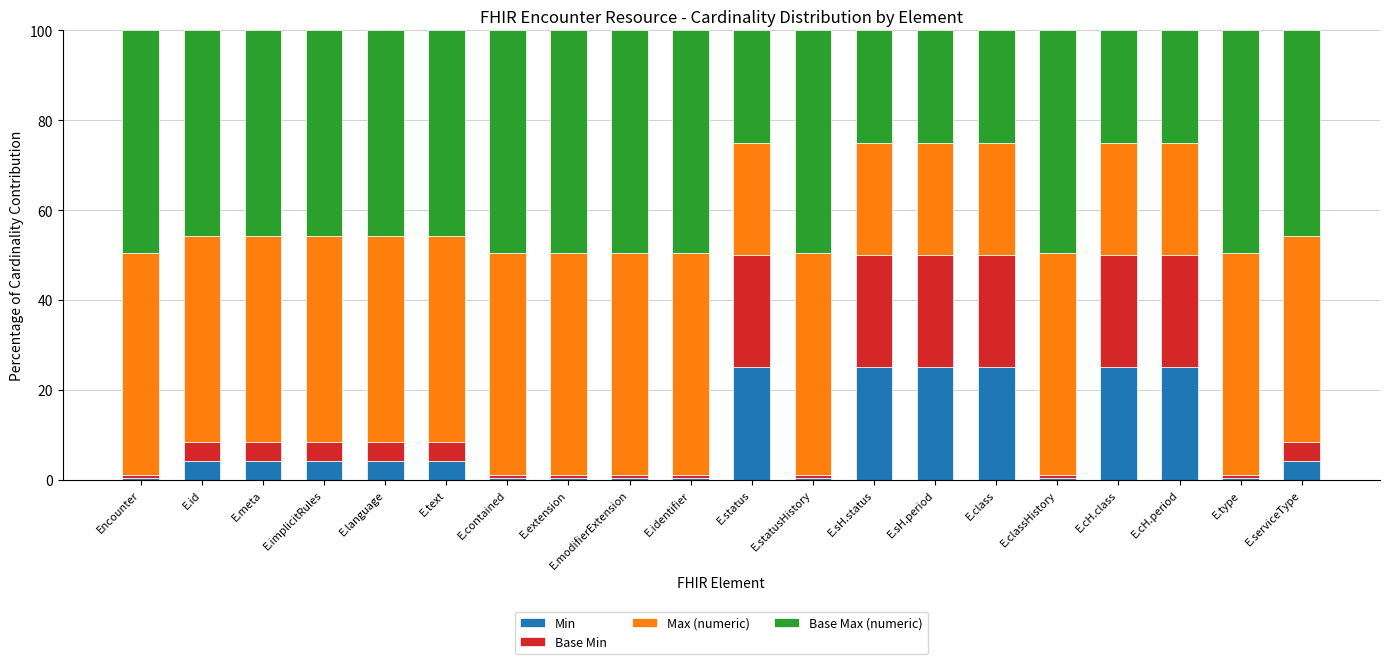

What are all the series names shown in the legend?

Min, Base Min, Max (numeric), Base Max (numeric)